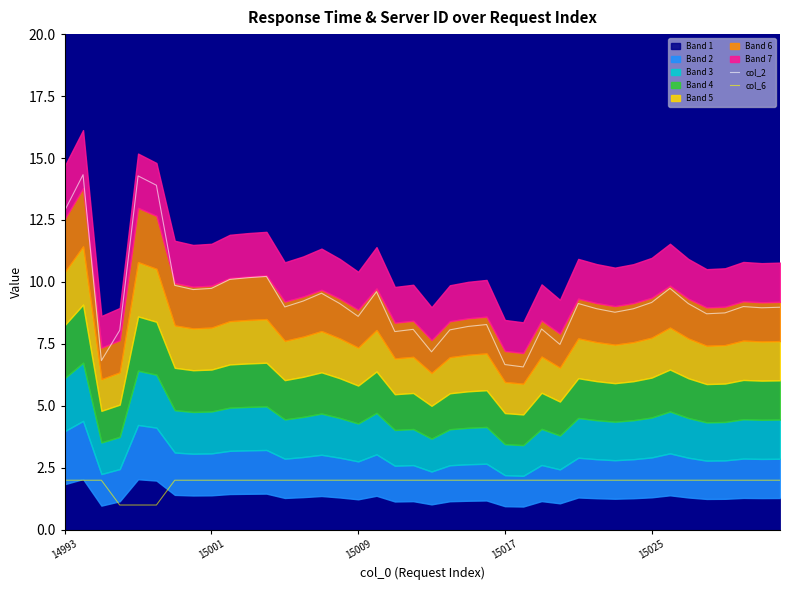

What is the difference between the second highest and second lowest values in the col_2 series?

7.6